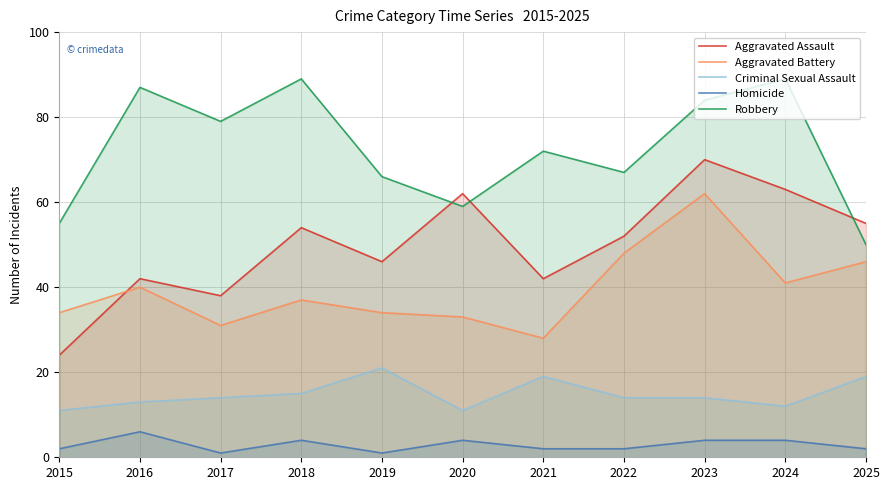

True or false: Criminal Sexual Assault has a value of 15 at 2018.

True